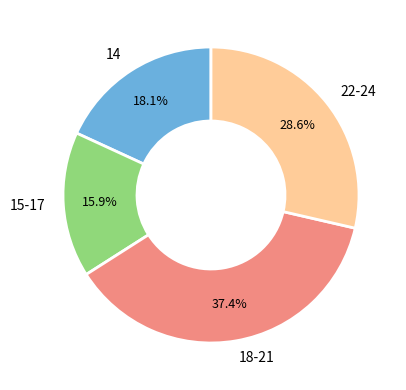

Count the number of slices in the pie.

4